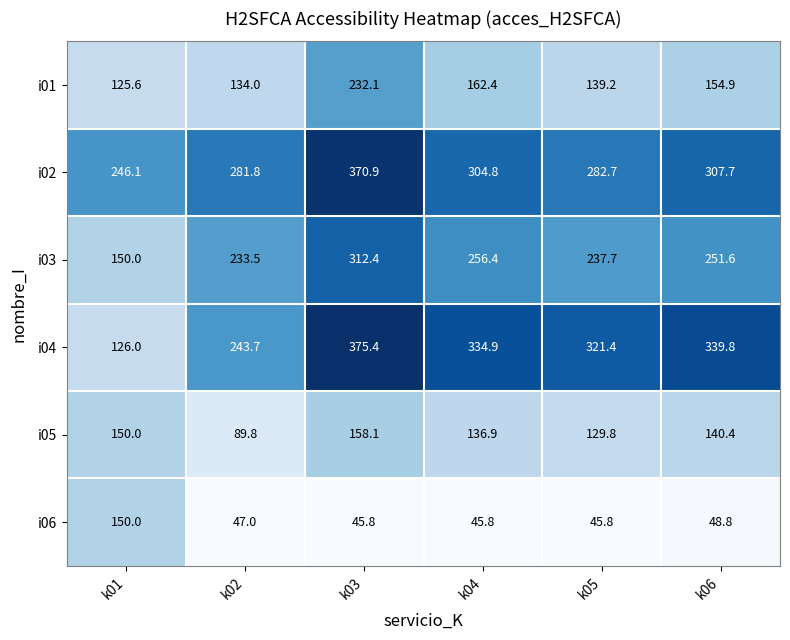

What is the total value across all series at k06?

1243.2